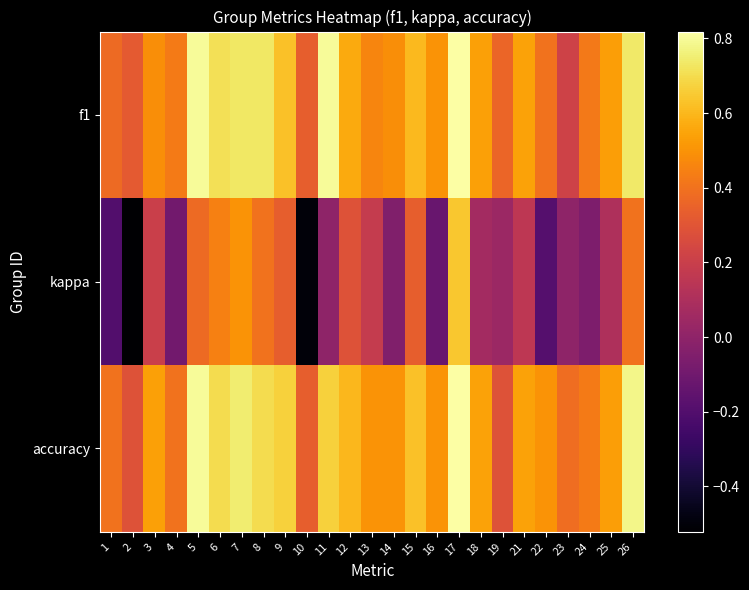

Which series changed the most between 13 and 15?

kappa